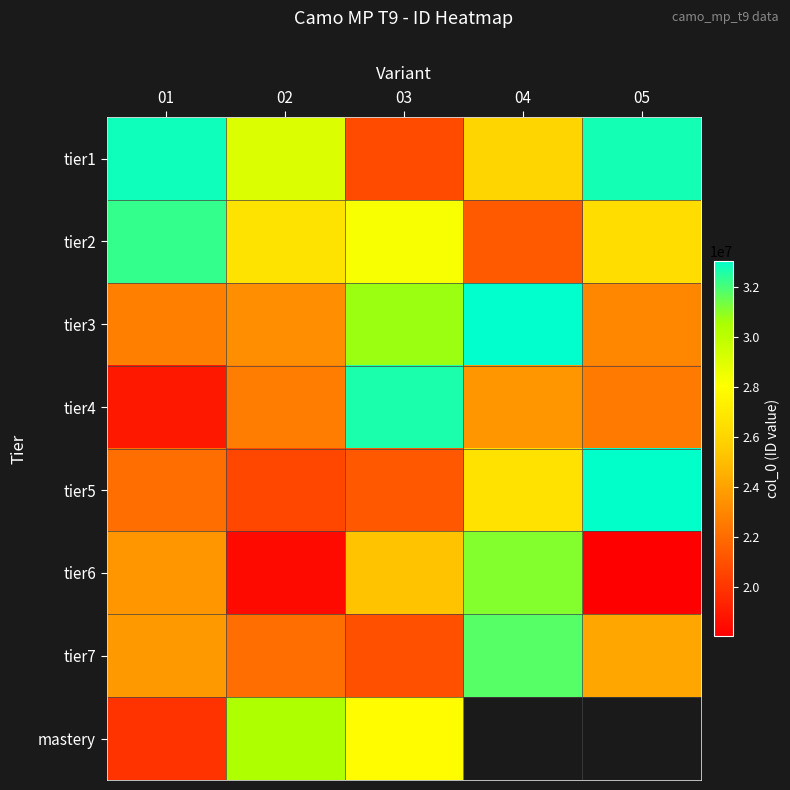

At which category is the sum across all series the highest?

03